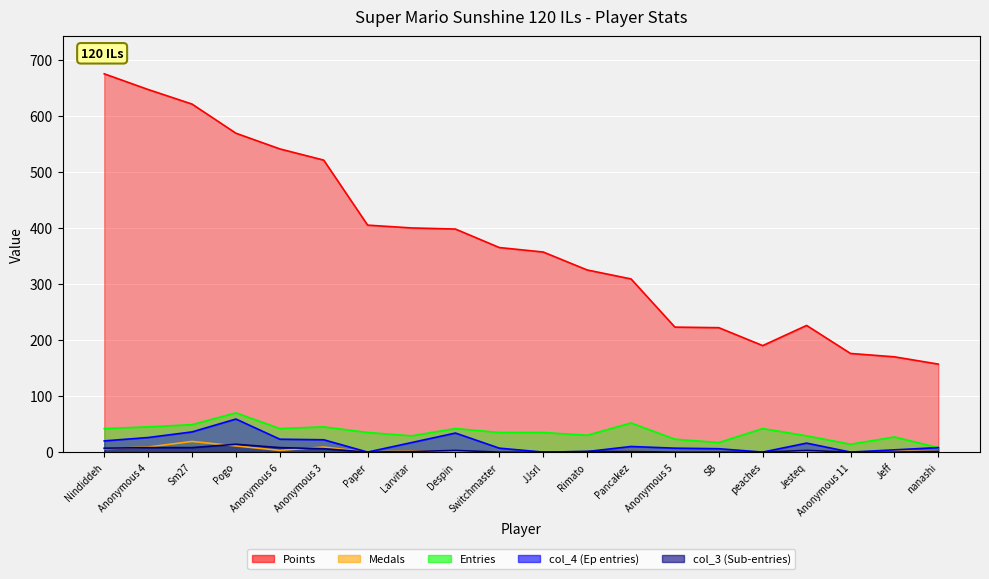

True or false: Points has more than 1 points higher than both neighbors.

False